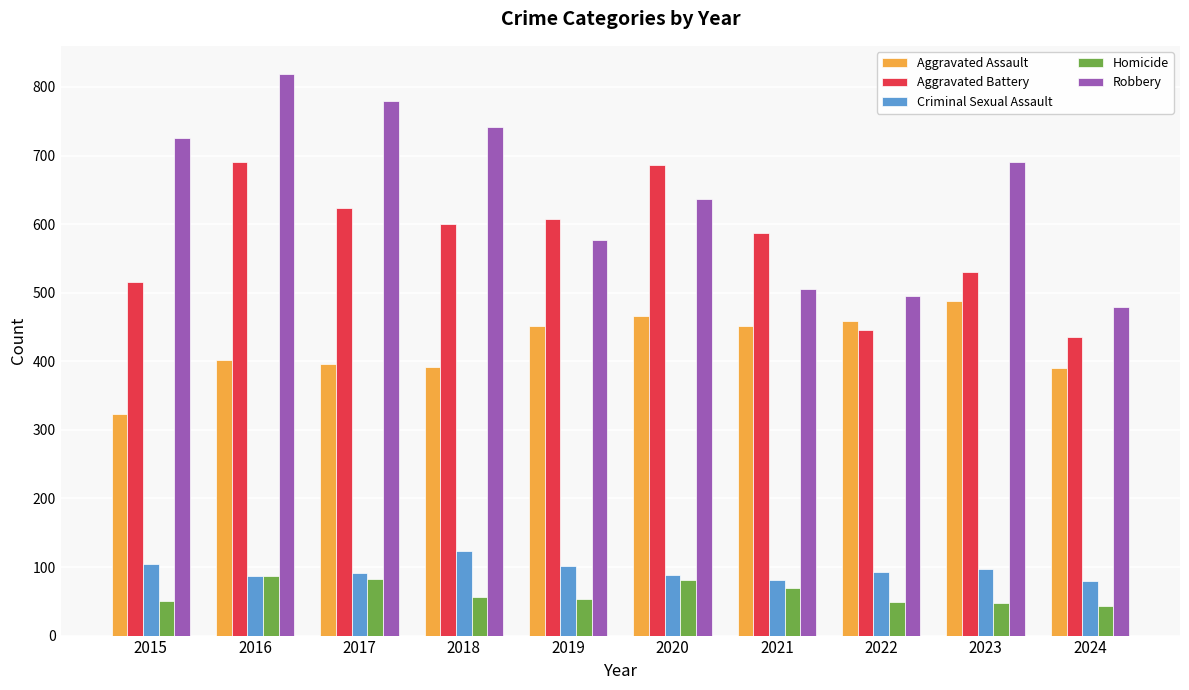

The Robbery series shows 291 at 2021. True or false?

False